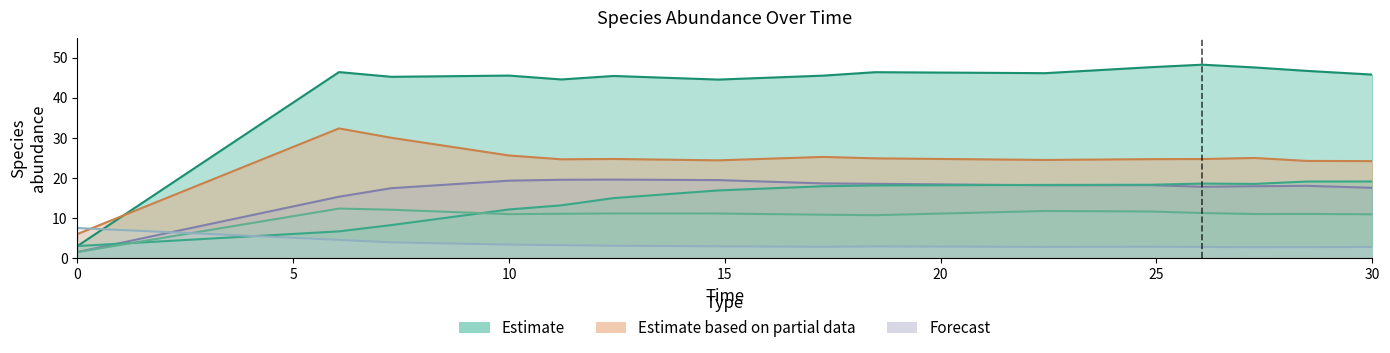

Is the value of species_6 at 7 greater than the value of species_3 at 20?

Yes